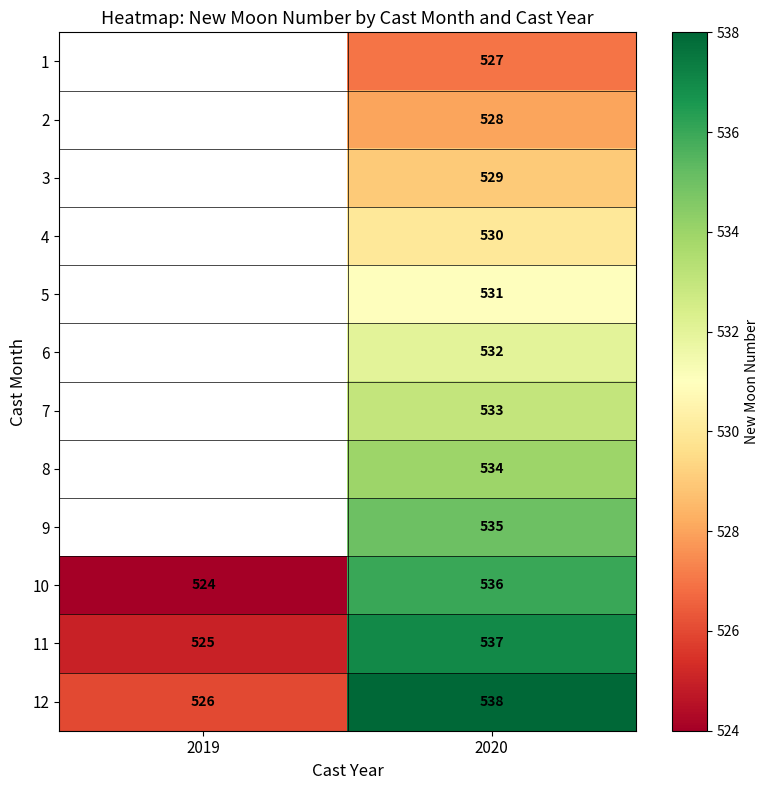

Is it true that 5 equals 714 at 2020?

False